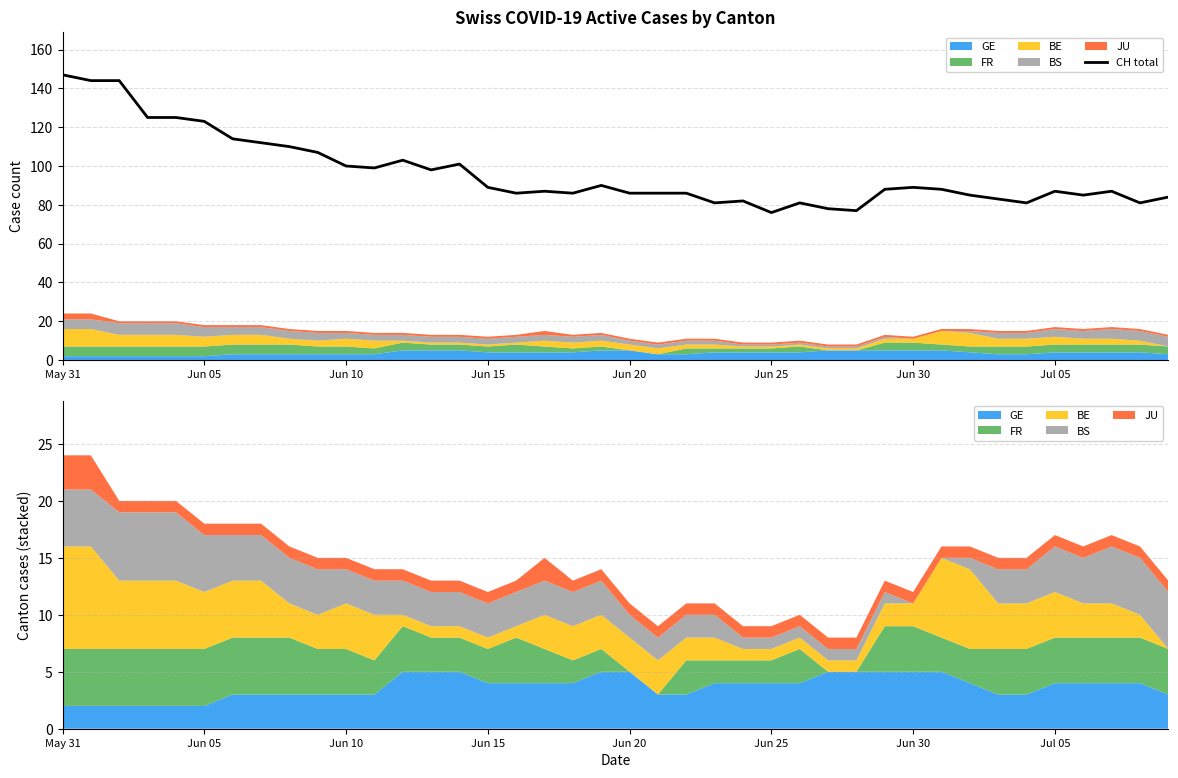

What is the value of the 25th point from the left?

82